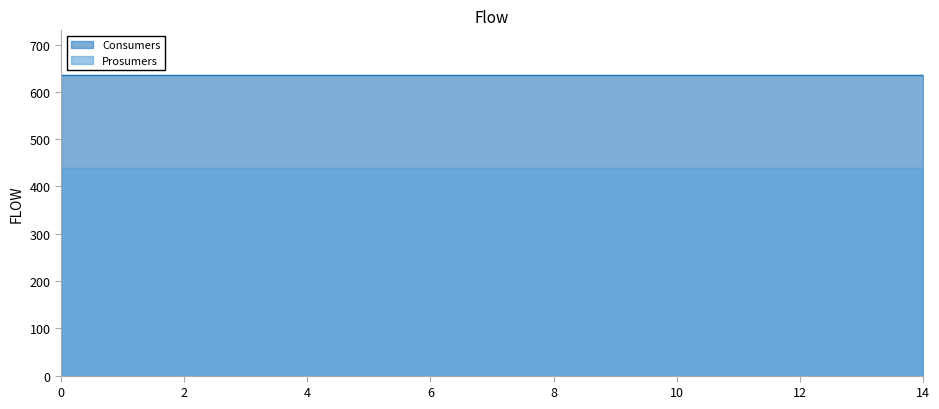

Is it true that Consumers equals 635 at 7?

True